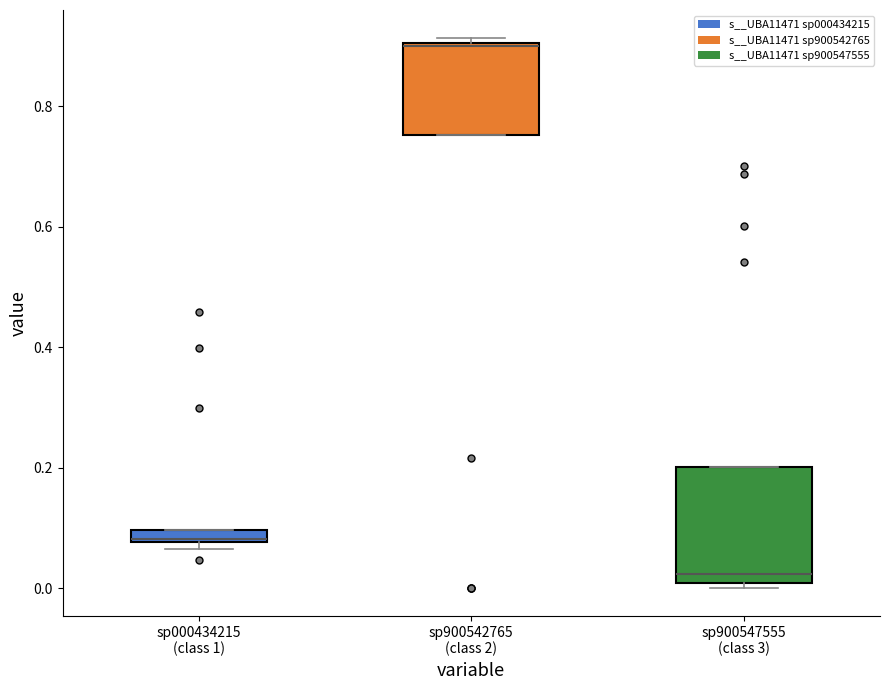

Which box has the lowest median line?

sp900547555 (class 3)